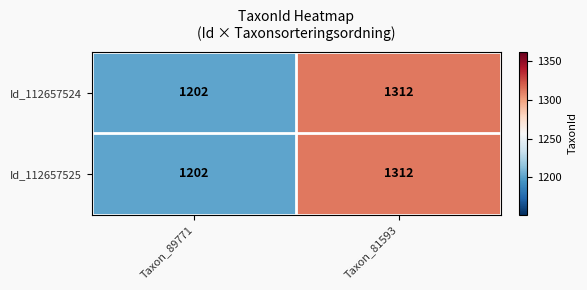

Which label corresponds to the smallest value in the chart?

Taxon_89771